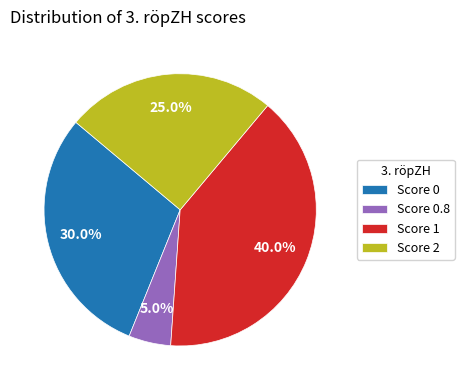

Which has a higher value, Score 1 or Score 0.8?

Score 1